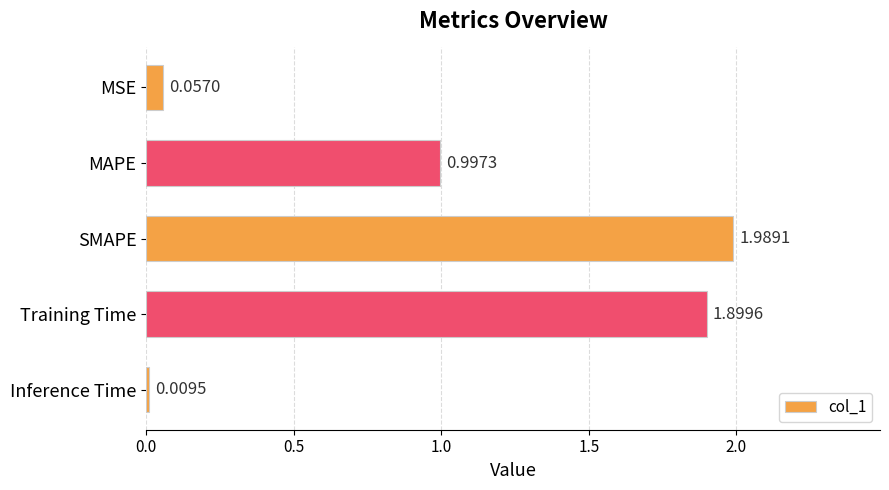

Rank the categories by value from highest to lowest.

SMAPE, Training Time, MAPE, MSE, Inference Time